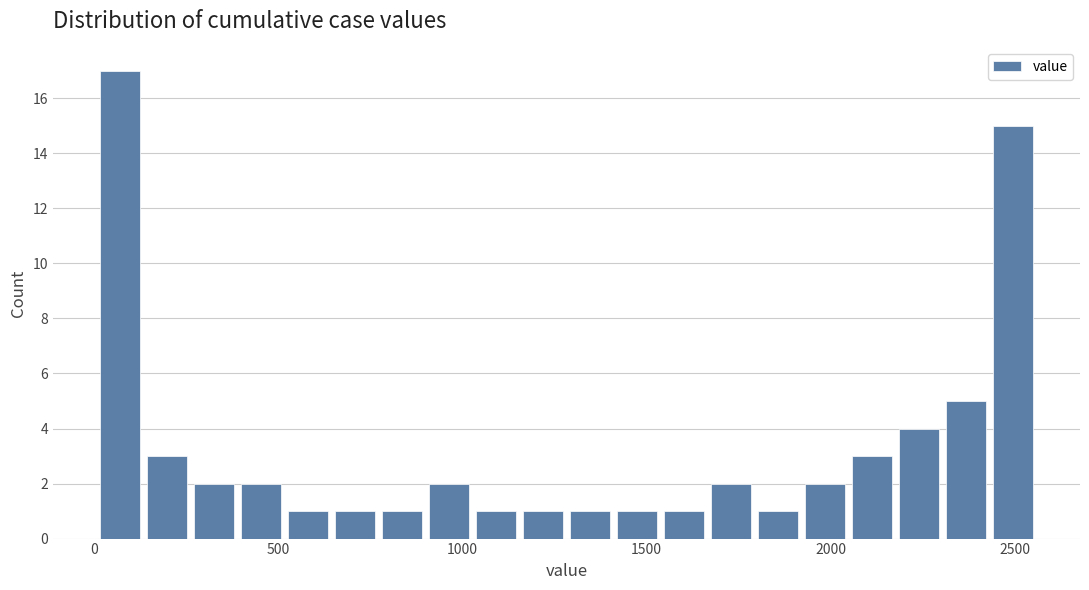

Around what value on the x-axis is the tallest bar? Give the approximate position of its centre, as read against the axis.

50